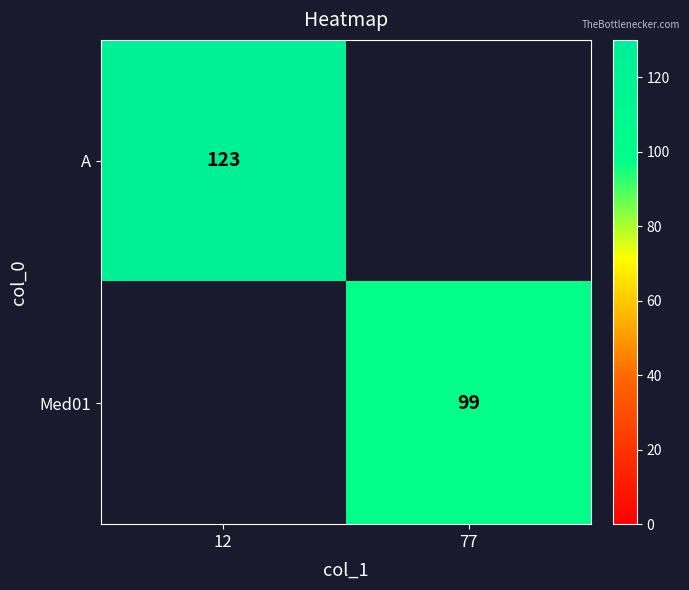

The A series shows 123 at 12. True or false?

True